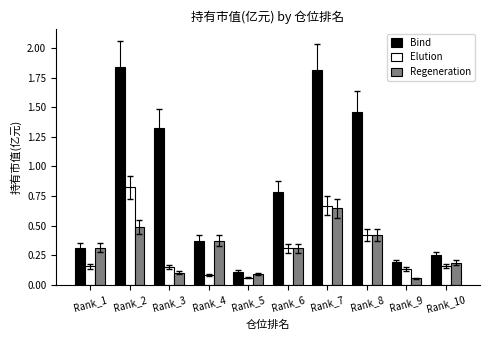

What is the sum of all Bind values?

8.4